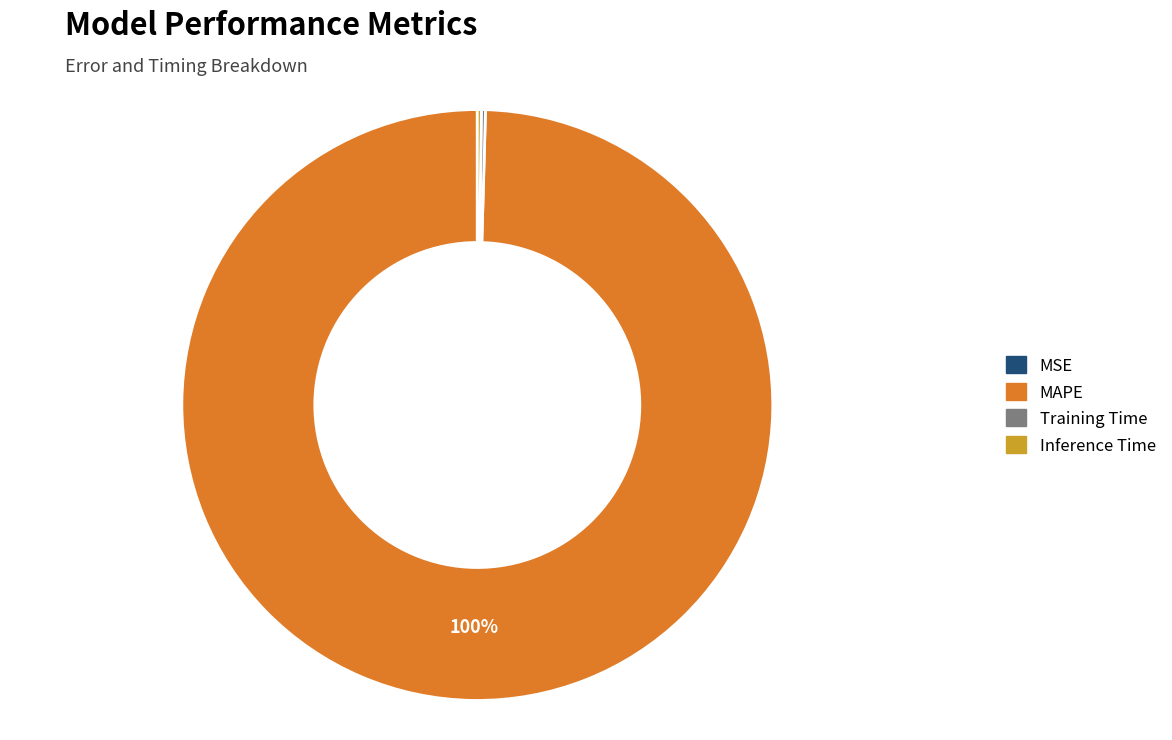

Which category has the biggest portion of the pie?

MAPE